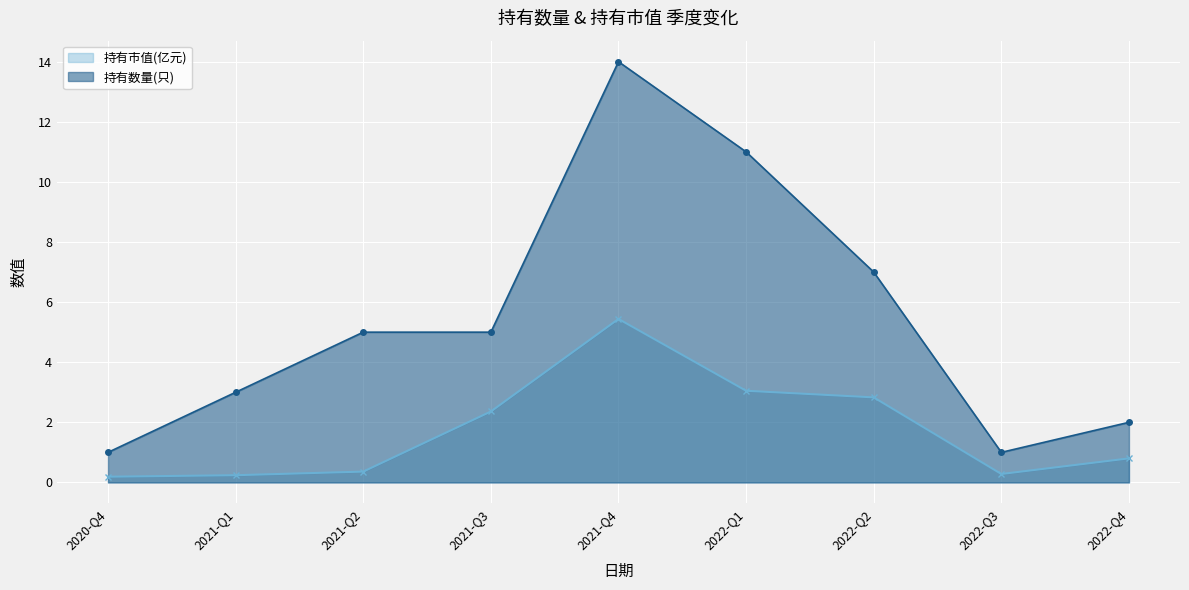

Rank the series at 2020-Q4 from lowest to highest value.

持有市值(亿元), 持有数量(只)